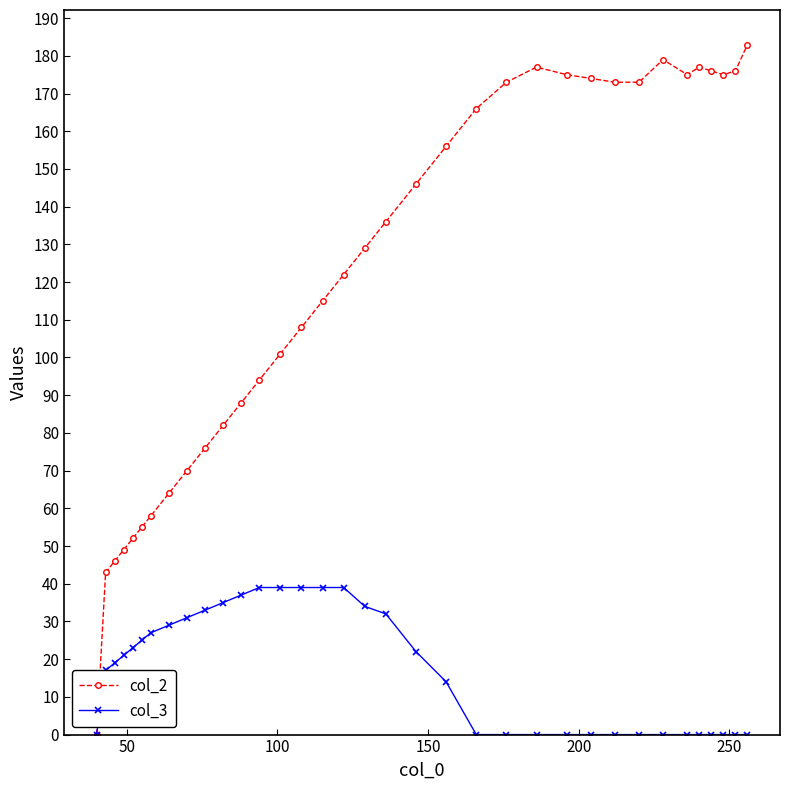

What is the maximum value for col_2?

183